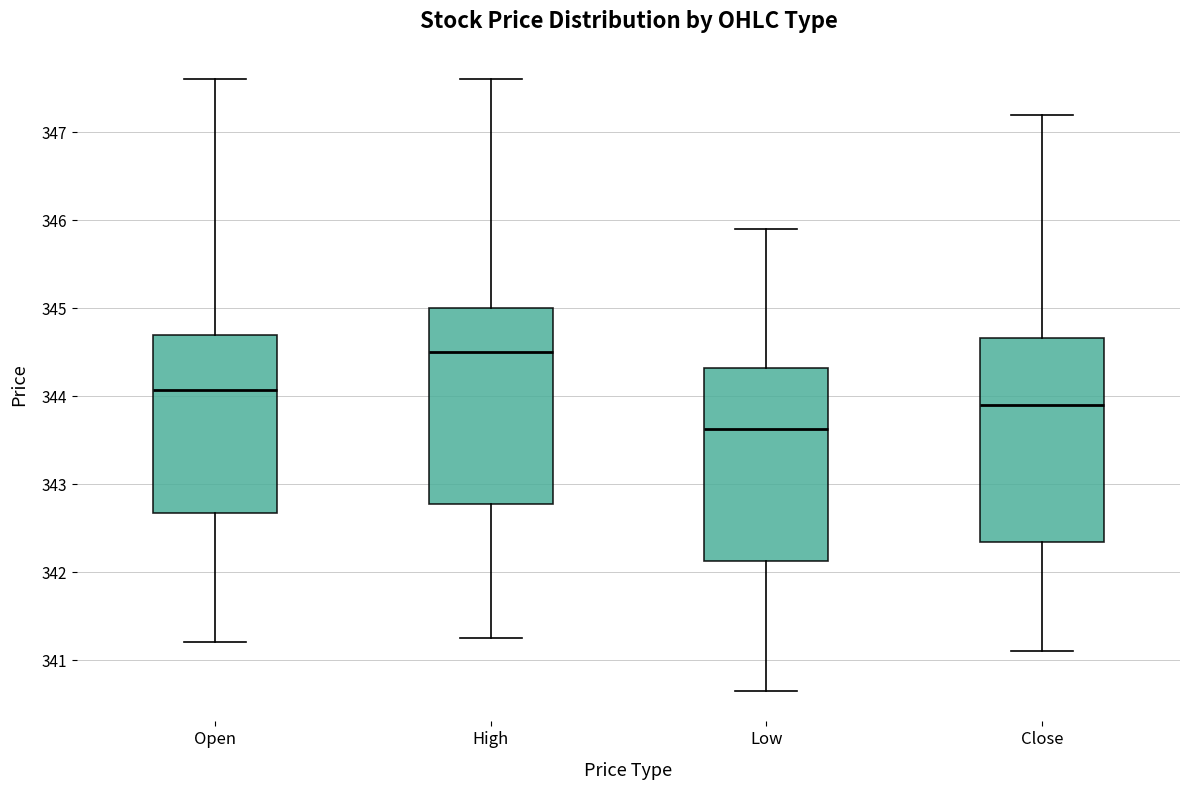

Which box has the lowest median line?

Low